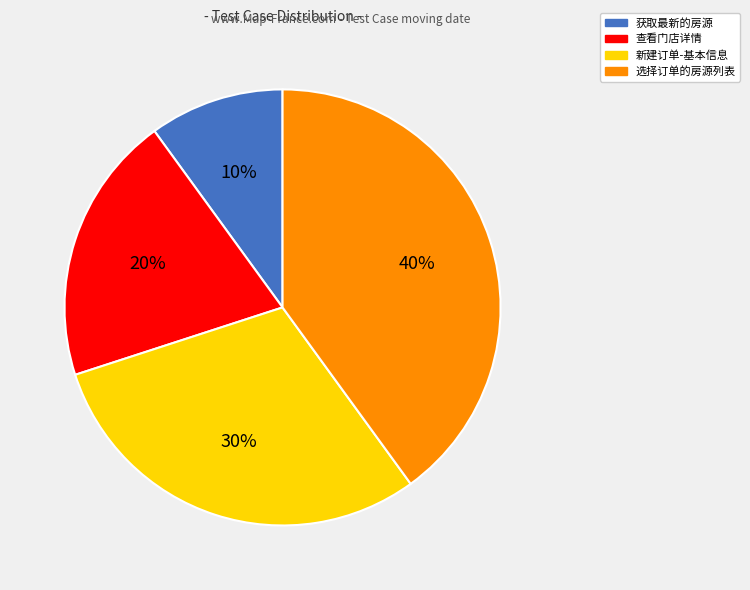

To the nearest percent, what is the difference between the 选择订单的房源列表 and 获取最新的房源 slice percentages?

30%